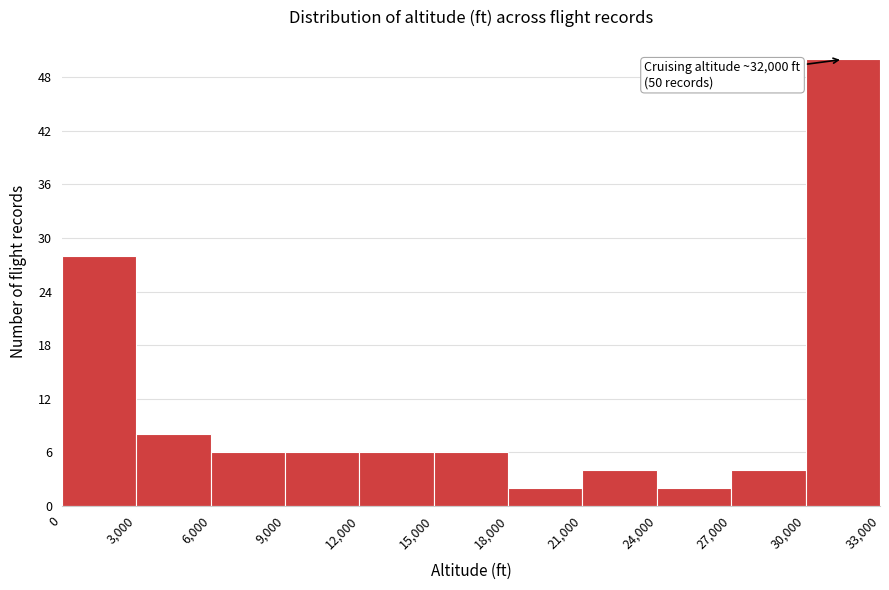

Which range on the x-axis has the tallest bar?

30,000 to 33,000